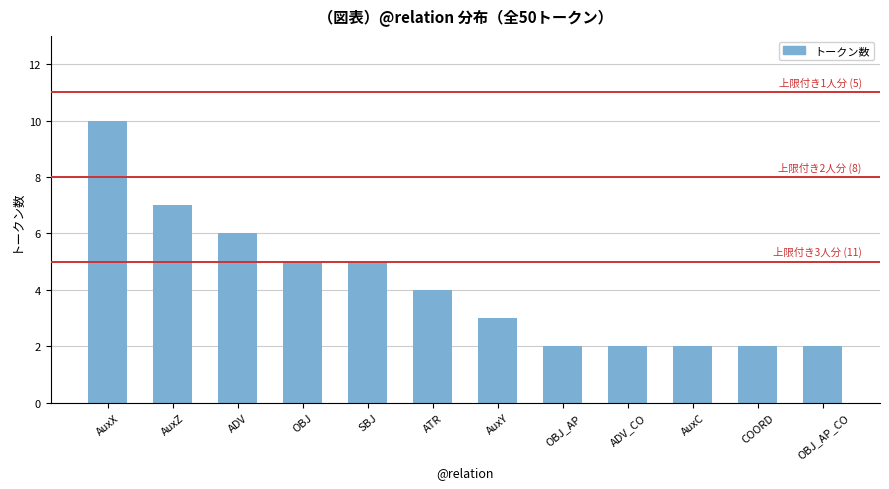

How many data points are less than 4?

6